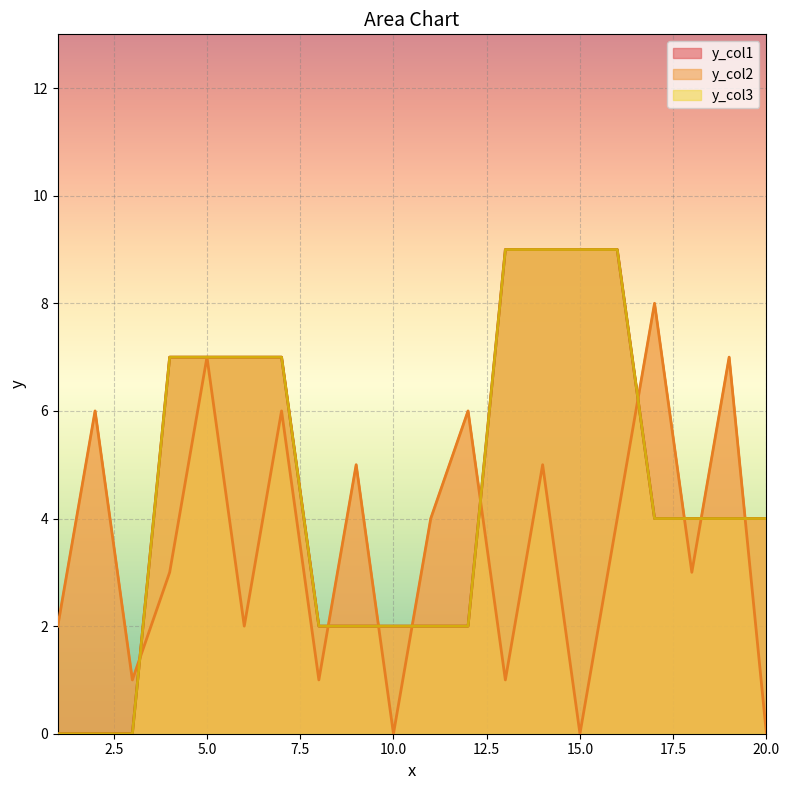

Between 9 and 7.5, which is larger?

7.5